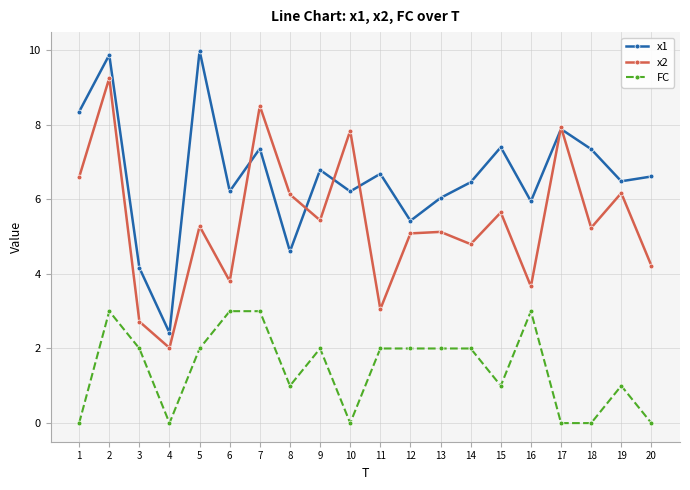

List the series in order of their peak value, highest first.

x1, x2, FC